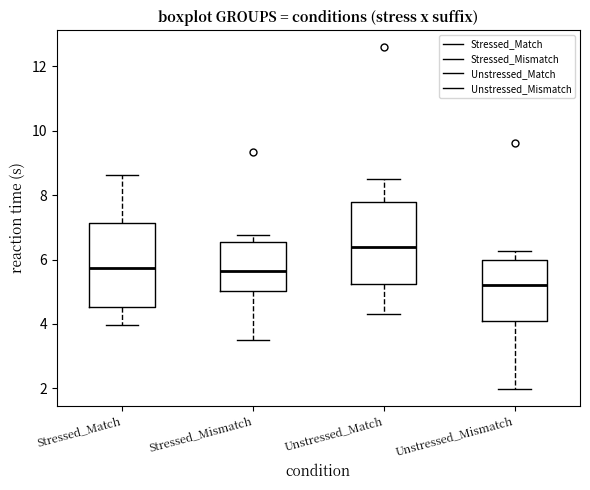

Reading left to right, read every box against the y-axis: the position of its median line, the range the box covers, and the ends of its whiskers. The values are not printed on the chart, so give them approximately, as read against the axis.

Stressed_Match: median 5.8, box 4.6 to 7.2, whiskers 4.0 to 8.6
Stressed_Mismatch: median 5.6, box 5.0 to 6.6, whiskers 3.4 to 6.8
Unstressed_Match: median 6.4, box 5.2 to 7.8, whiskers 4.4 to 8.6
Unstressed_Mismatch: median 5.2, box 4.0 to 6.0, whiskers 2.0 to 6.2